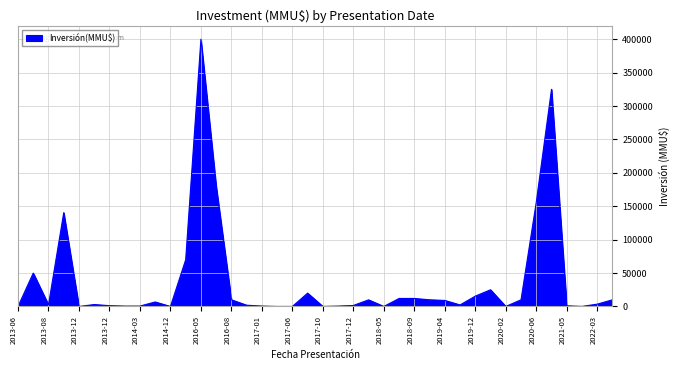

Does the chart have visible grid lines?

Yes